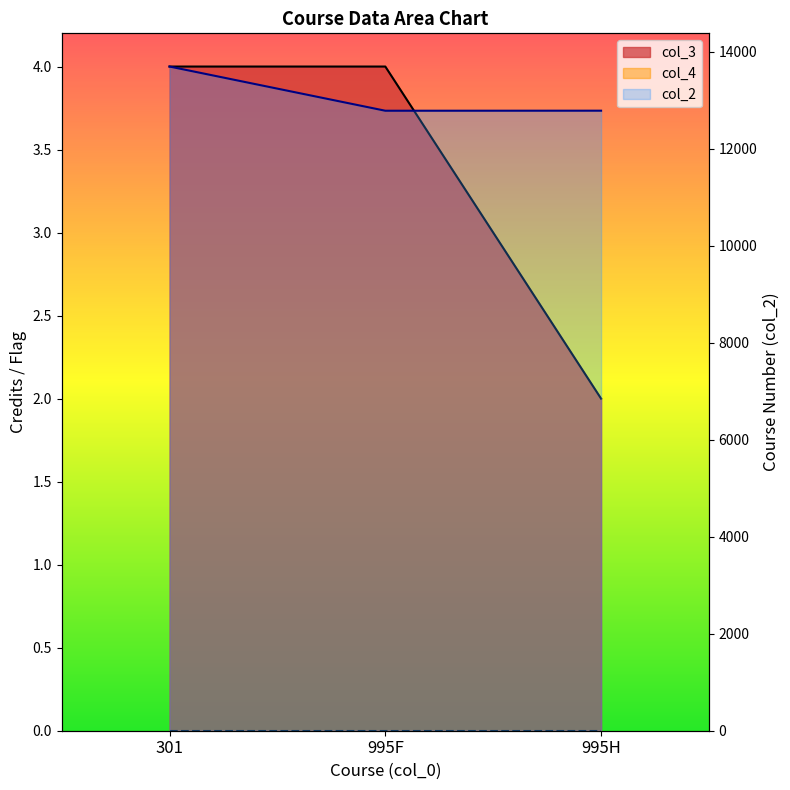

Is the value of col_3 at 995H greater than the value of col_2 at 301?

No